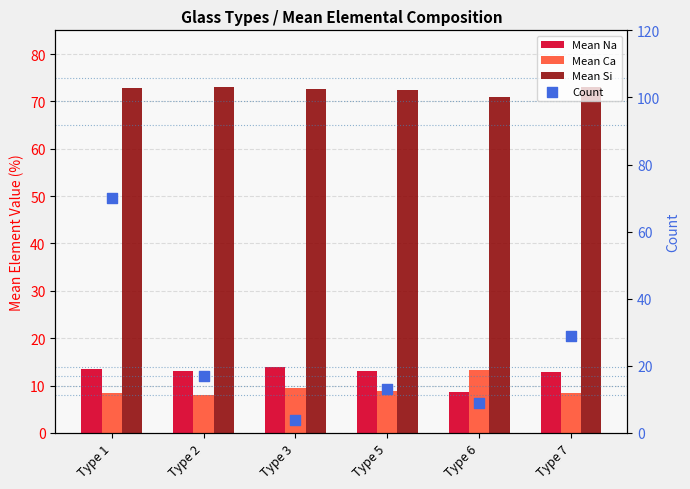

Which series reaches the maximum Y coordinate?

Mean Si